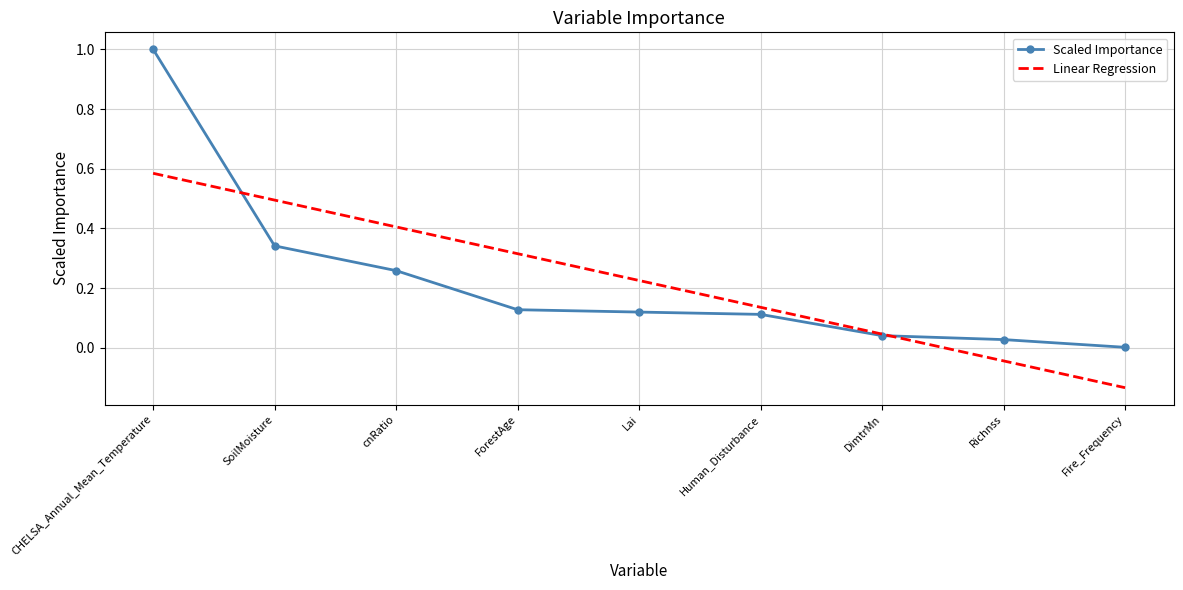

Is it true that Linear Regression equals 0.7 at cnRatio?

False